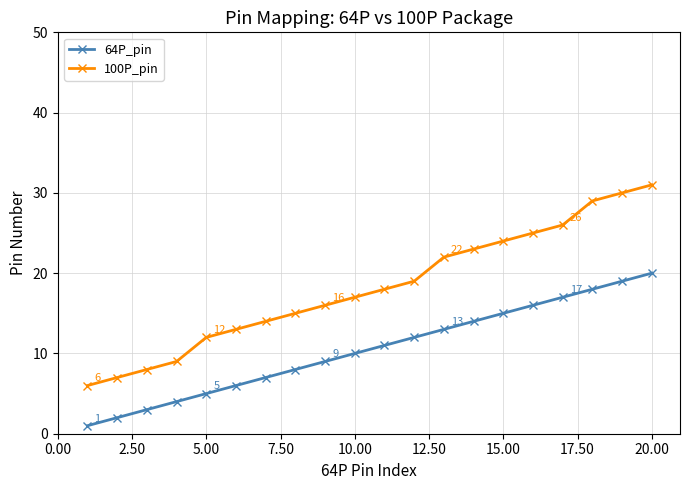

True or false: 64P_pin and 100P_pin intersect in this chart.

False